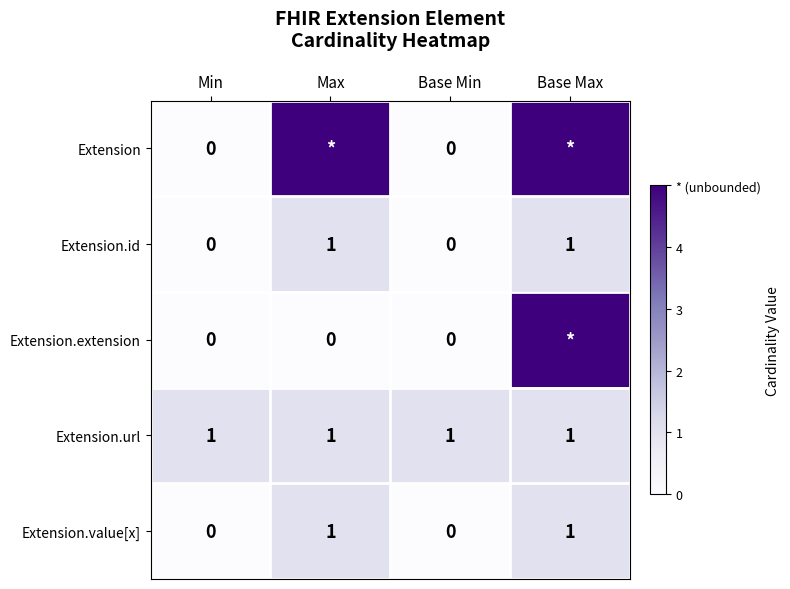

Is the value of Extension.extension at Base Min greater than the value of Extension.url at Min?

No